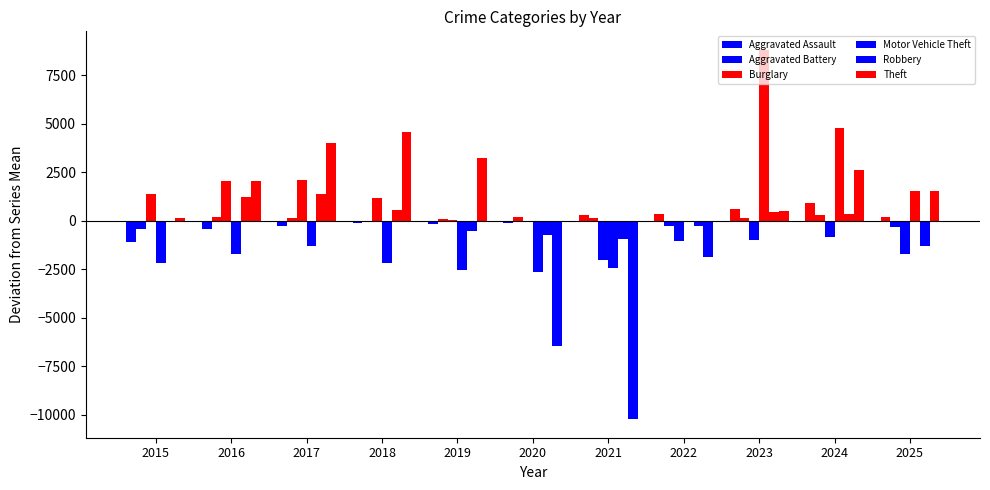

How many series are shown in this chart?

6